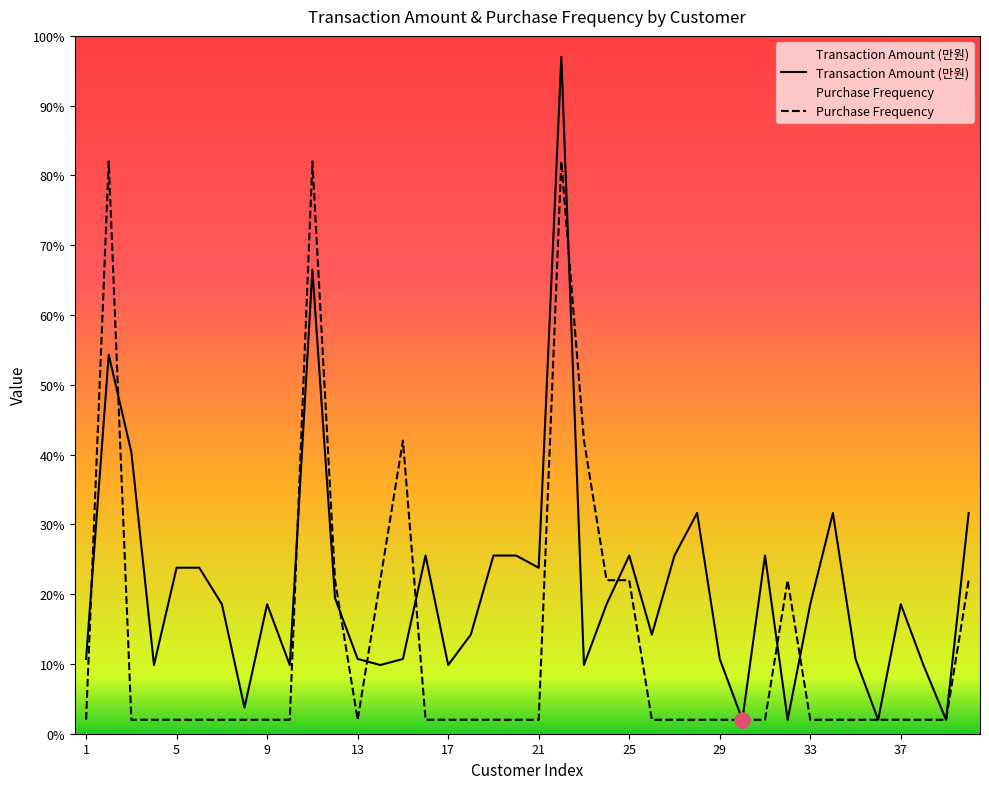

What is the total value across all series at 29?

12.7